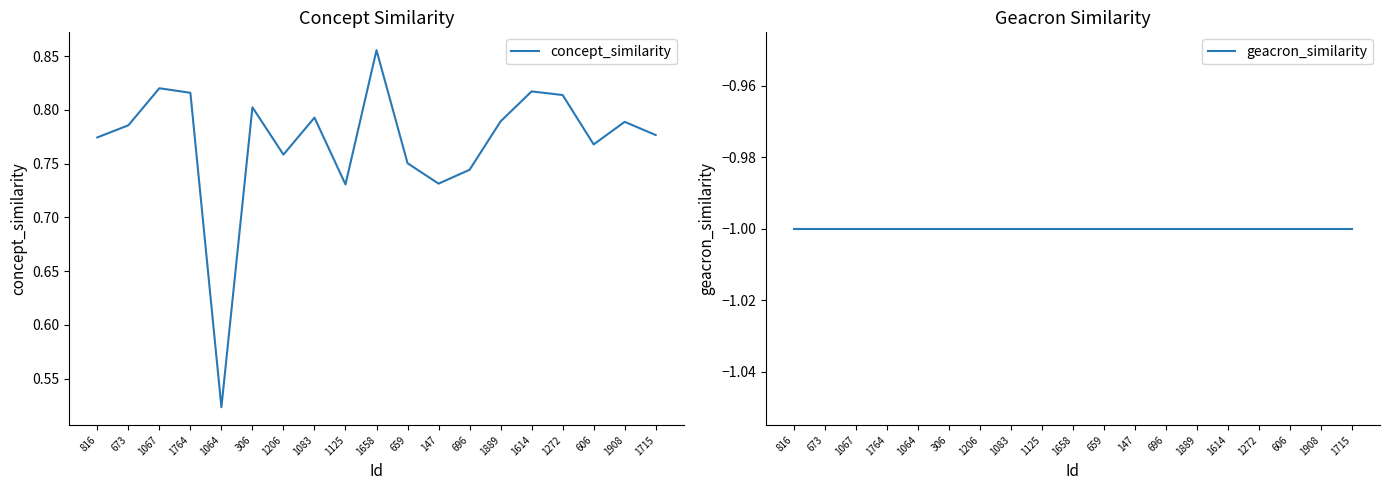

True or false: geacron_similarity and concept_similarity cross at least once.

False